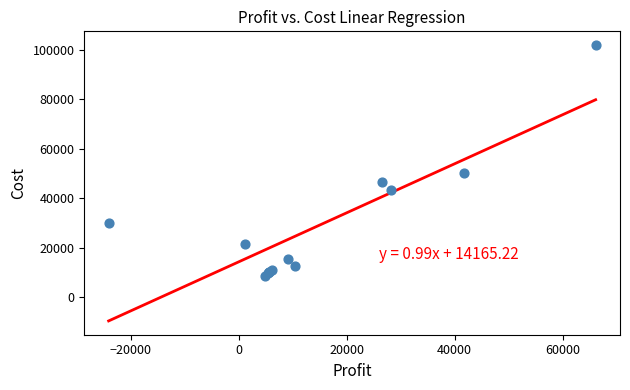

What Y value in the scatter plot is closest to 55296?

50080